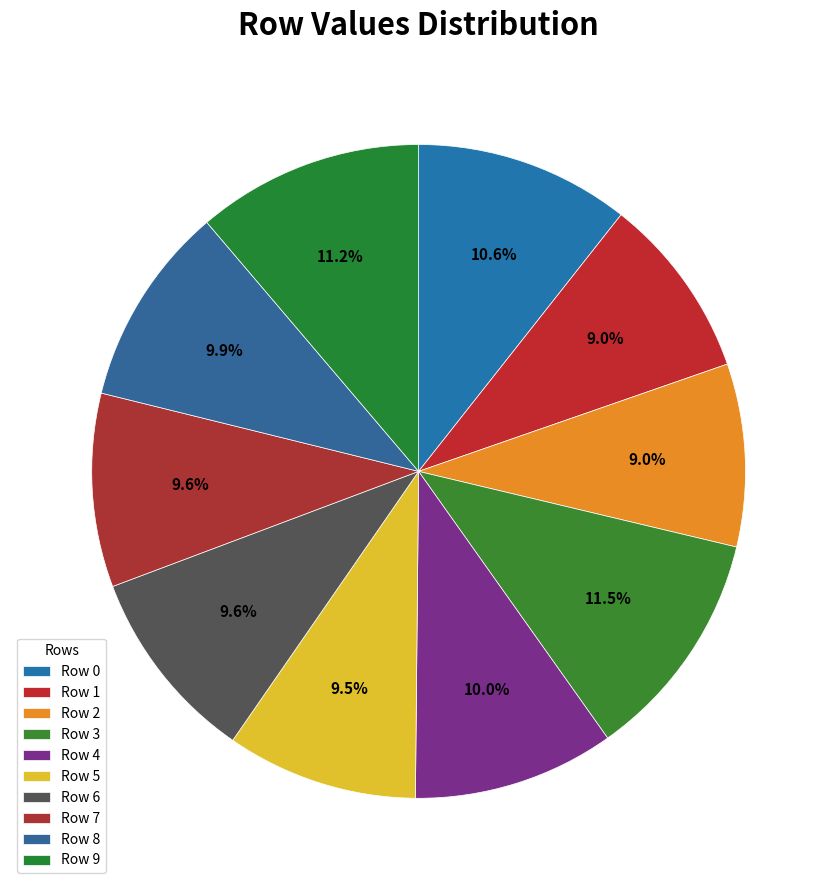

How many segments does this pie chart have?

10